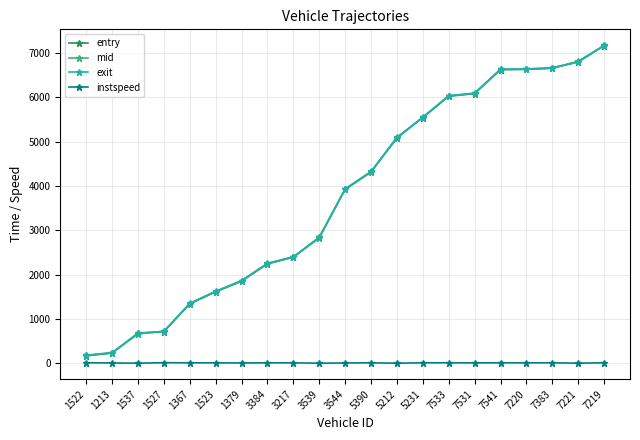

What is the difference between the maximum and minimum values in the entry series?

6986.5